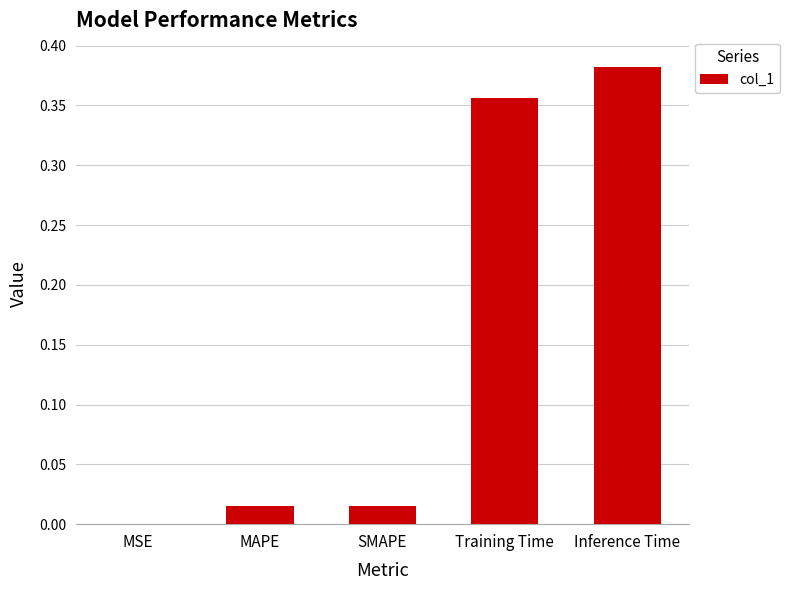

What is the sum of all values?

0.8